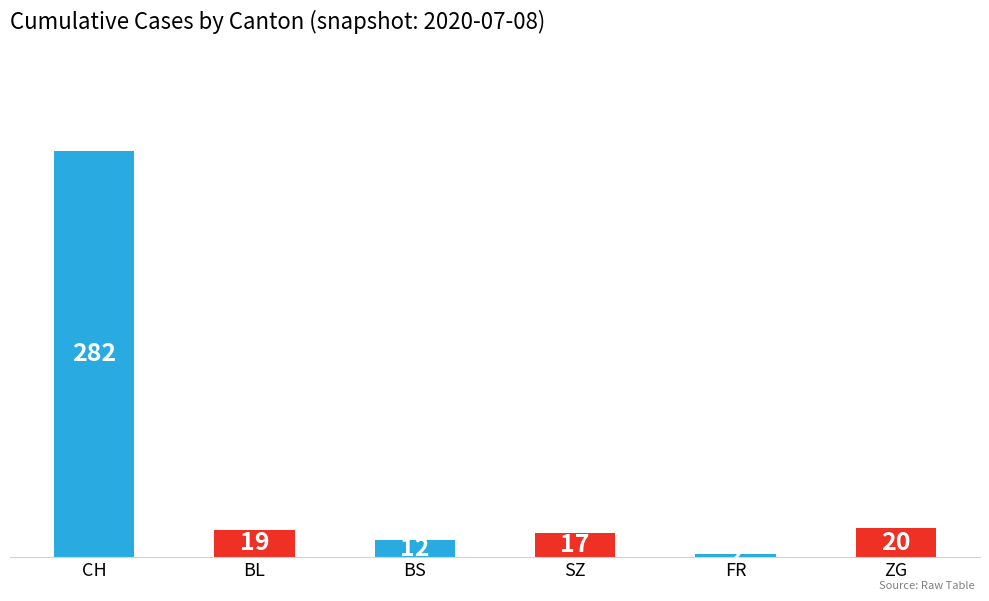

Reading left to right, list all the values displayed in this chart.

CH=282	BL=19	BS=12	SZ=17	FR=2	ZG=20